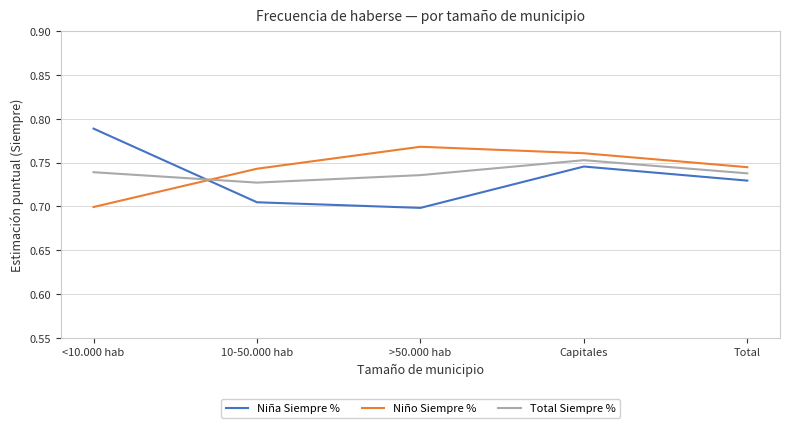

Which label corresponds to the largest value in the chart?

<10.000 hab